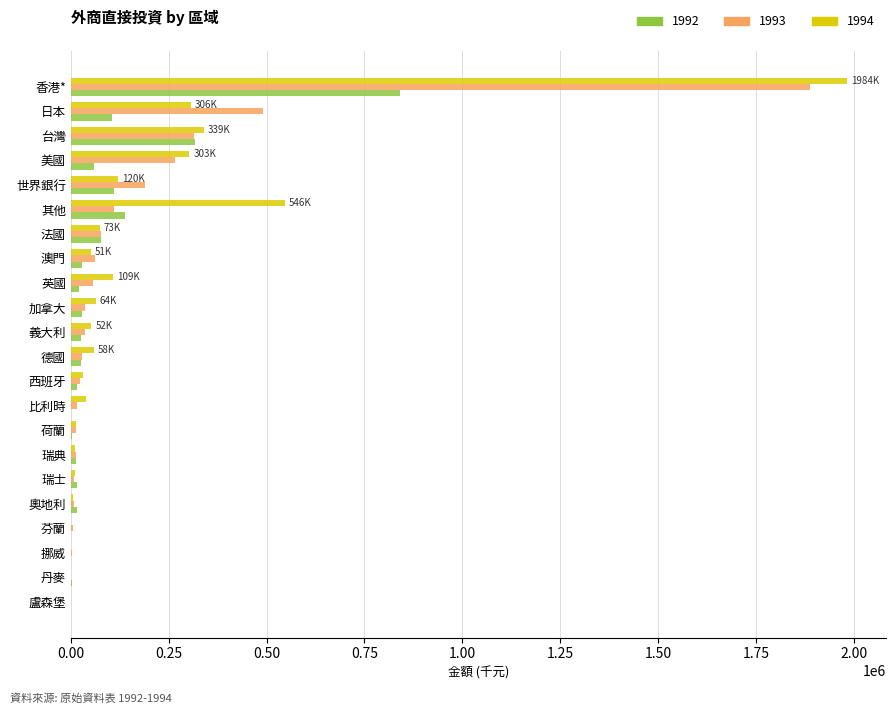

The value of 1993 at 台灣 is 313913. True or false?

True